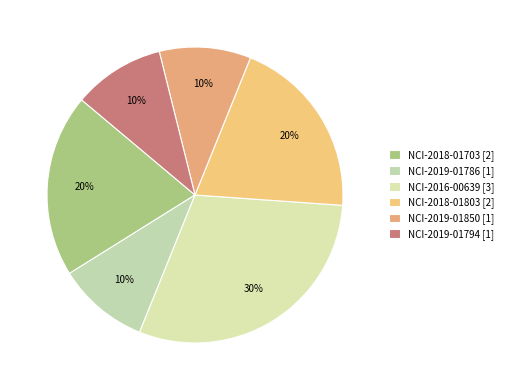

What percentage is the NCI-2016-00639 slice, to the nearest percent?

30%